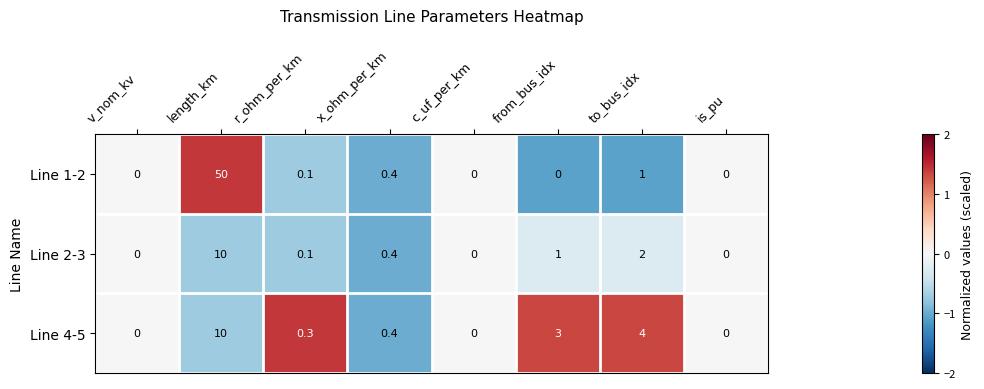

Which series has the largest total across all categories?

Line 1-2